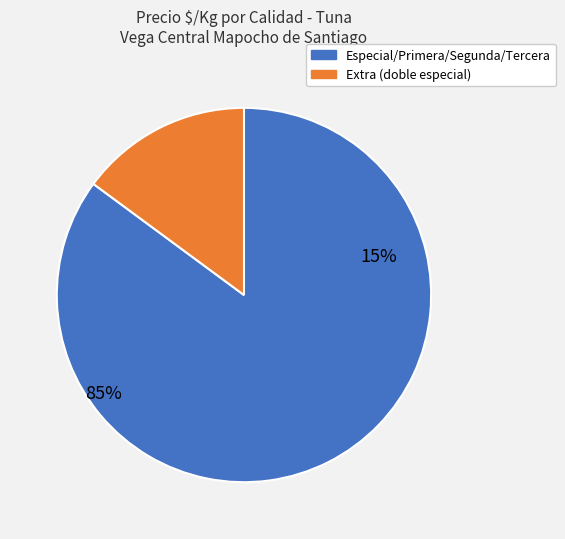

True or false: 37 accounts for 11% of the total.

False